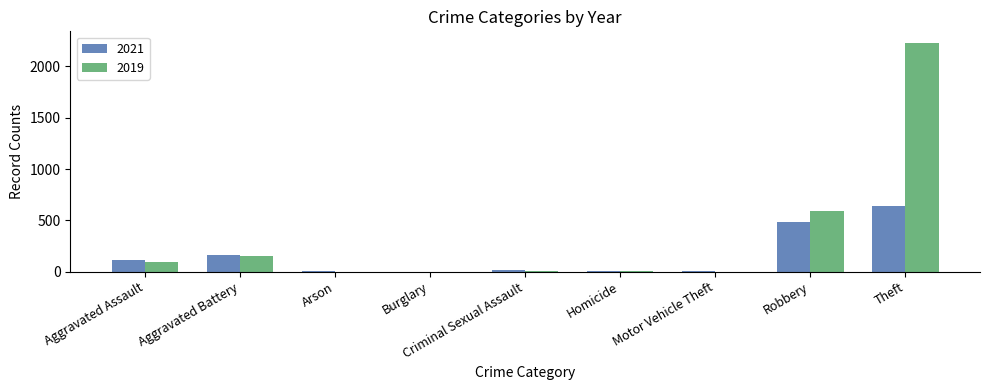

Read the 2019 value at Motor Vehicle Theft.

1